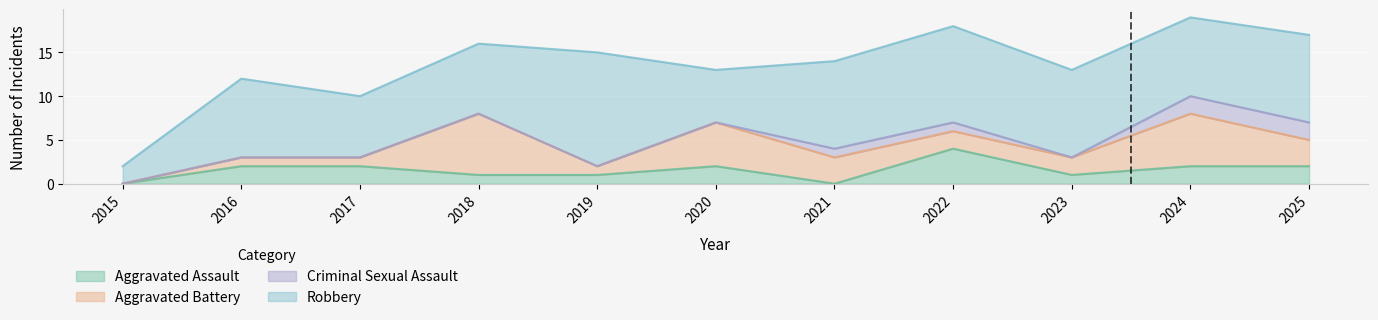

What is the difference between the second highest and minimum values in the Robbery series?

9